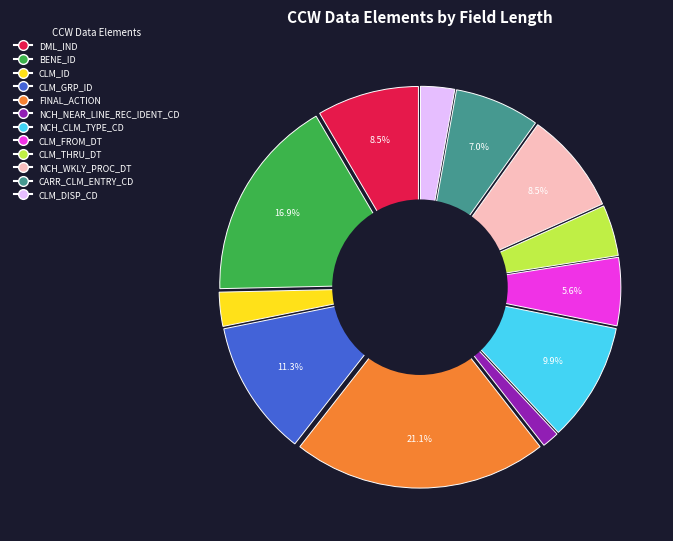

How many segments does this pie chart have?

12